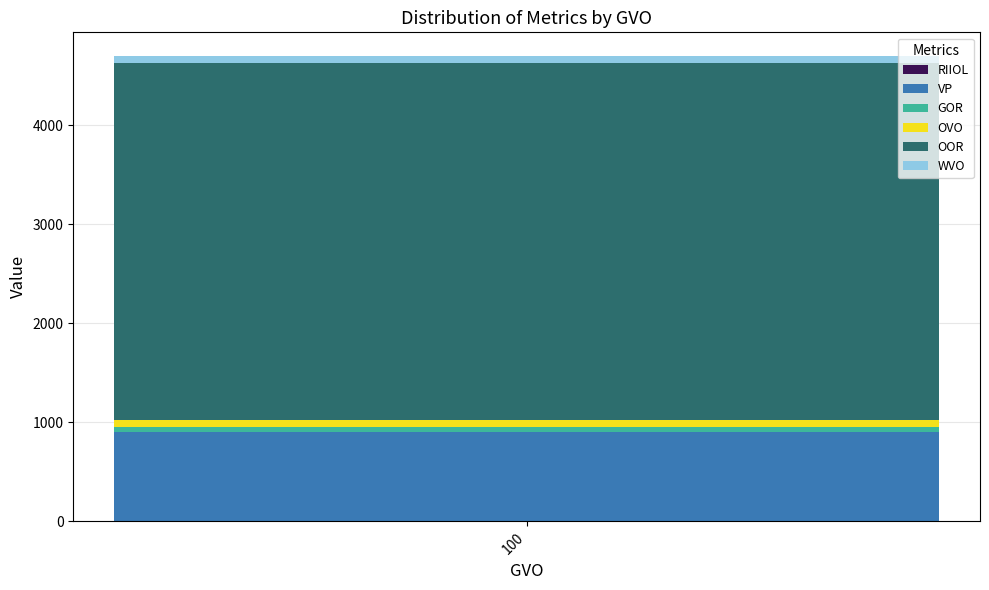

How many data points does each series have?

1